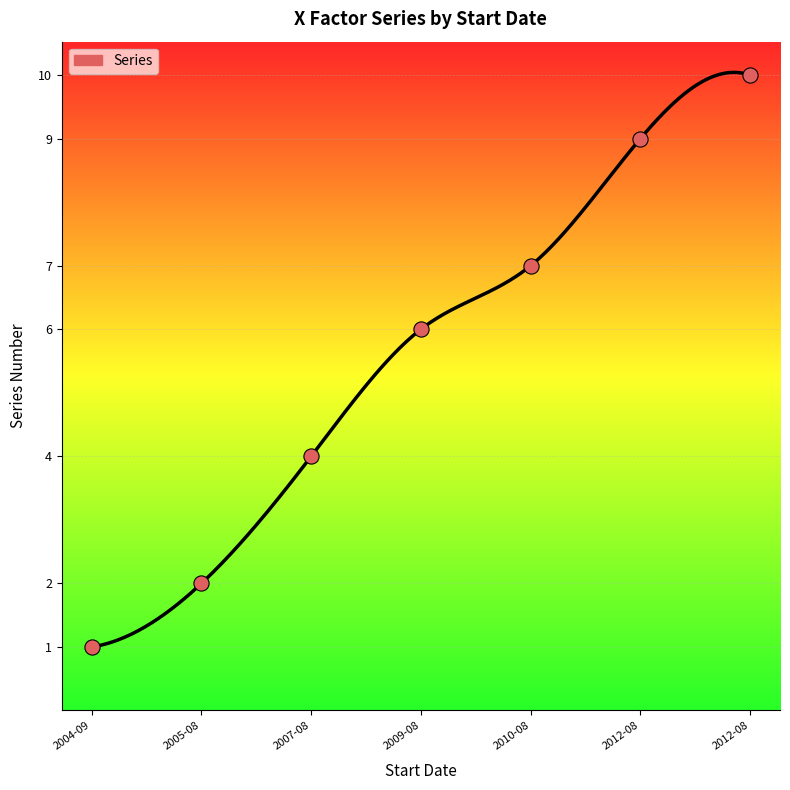

What is the change in value from 2005-08 to 2009-08?

+3.8